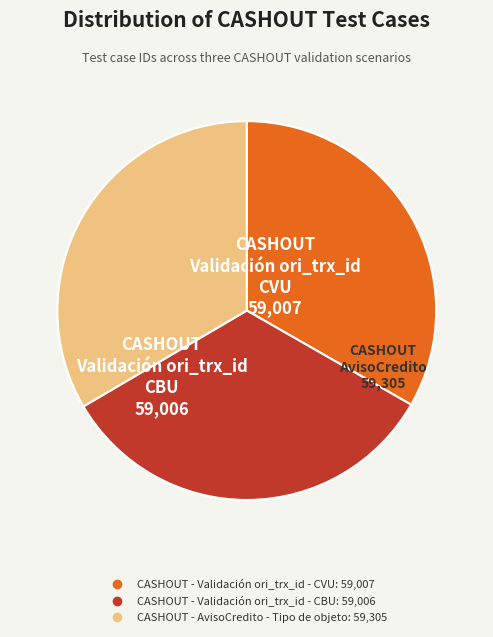

Is the sum of CASHOUT - AvisoCredito - Tipo de objeto and CASHOUT - Validación ori_trx_id - CBU greater than half?

Yes